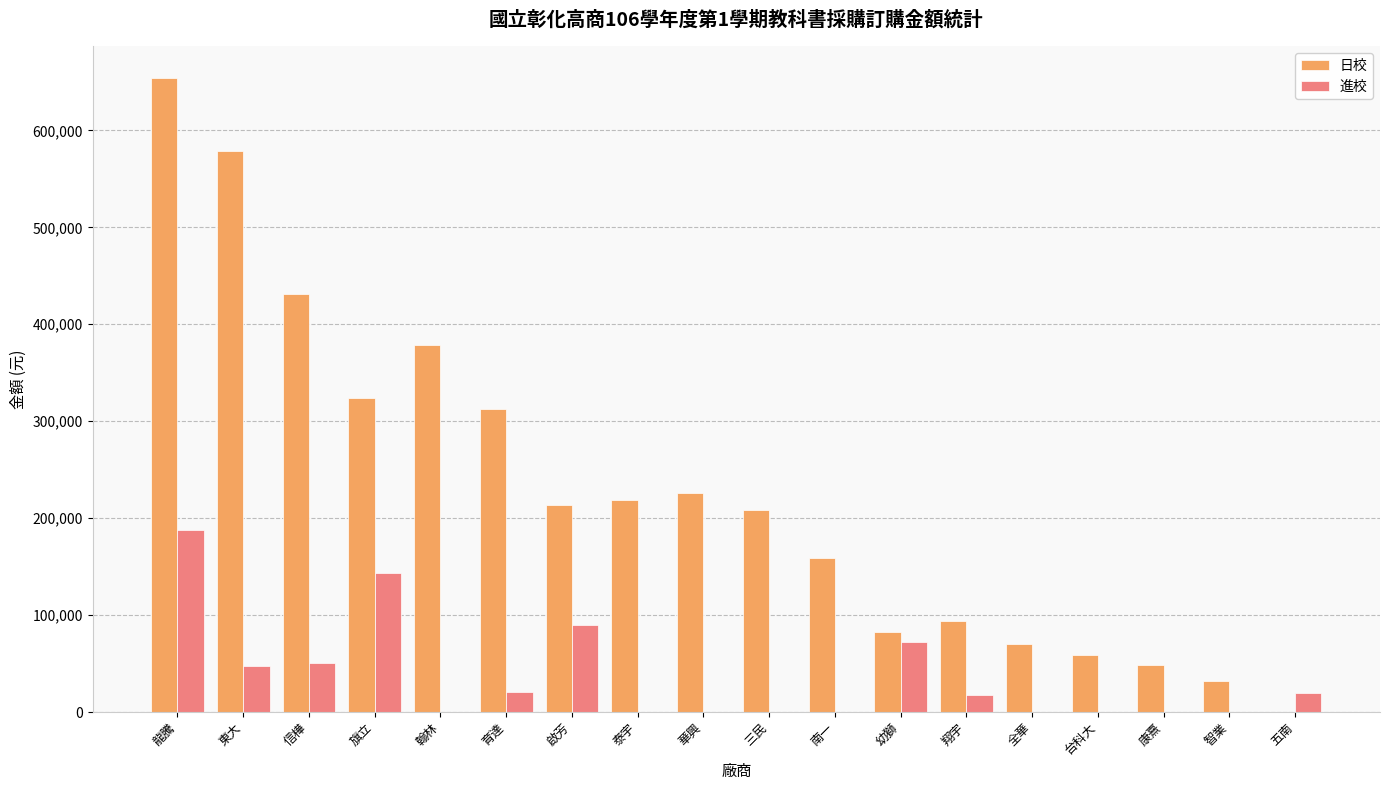

Which series has the largest total across all categories?

日校